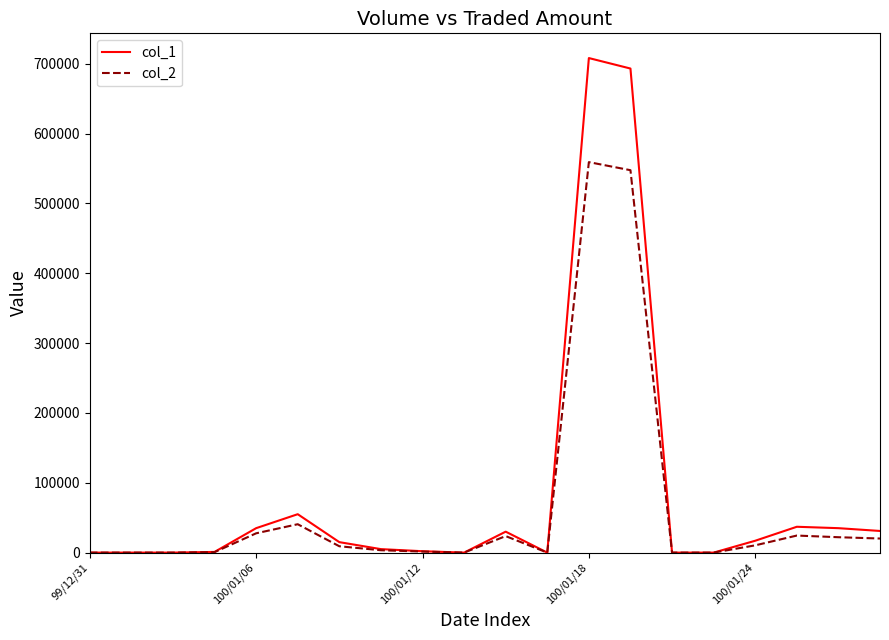

Which series has the largest range (max minus min)?

col_1